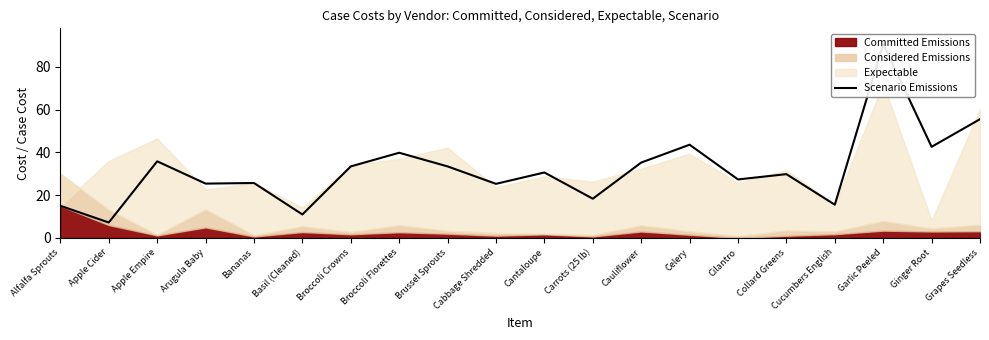

How many data points are above 30?

10